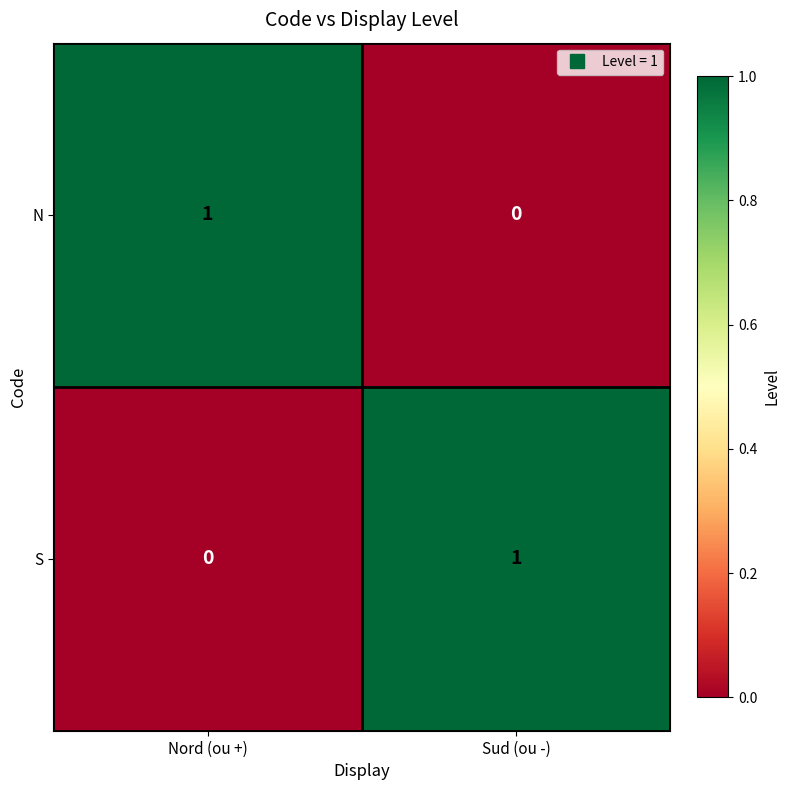

Where is S nearest to the value 0?

Nord (ou +)